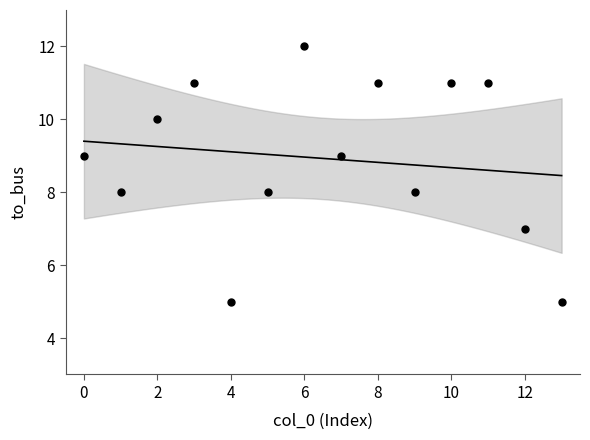

What is the range of Y values (max minus min)?

7